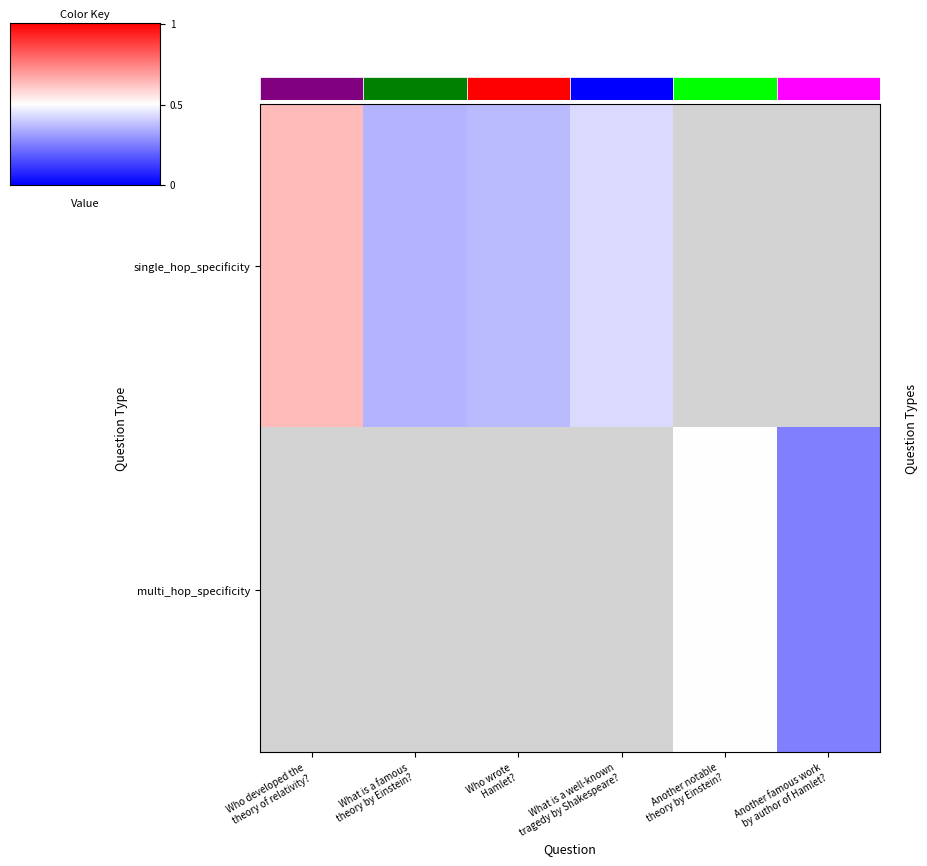

What is the minimum value for row_0?

0.4